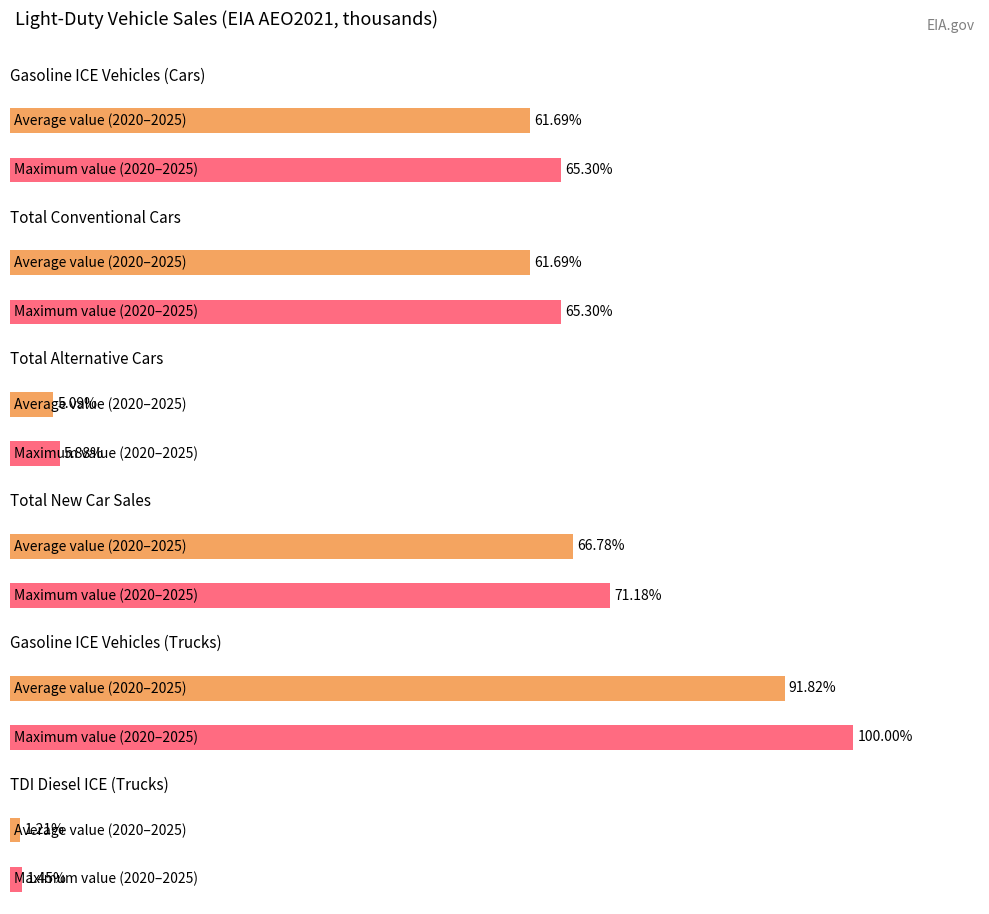

Is the value of Total Alternative Cars at 2025 greater than the value of Gasoline ICE Vehicles (Cars) at 2021?

No